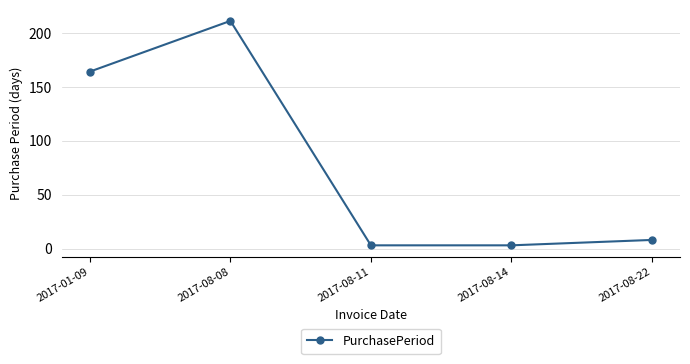

What is the maximum value shown in the chart?

211